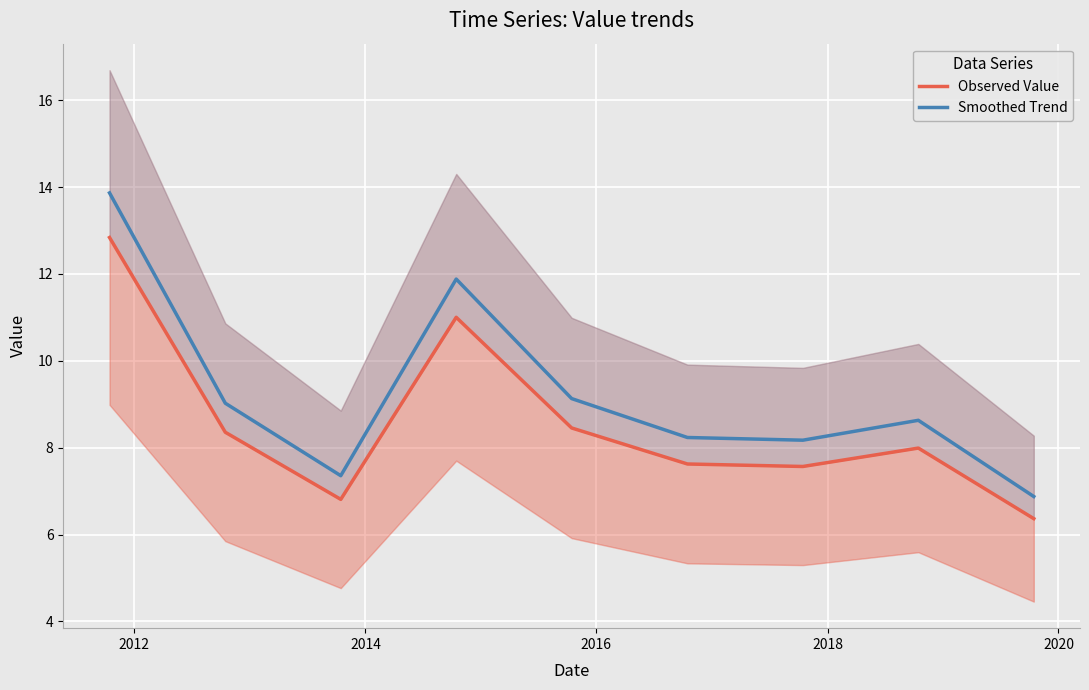

Rank the series by their maximum value, from lowest to highest.

Observed Value, Smoothed Trend